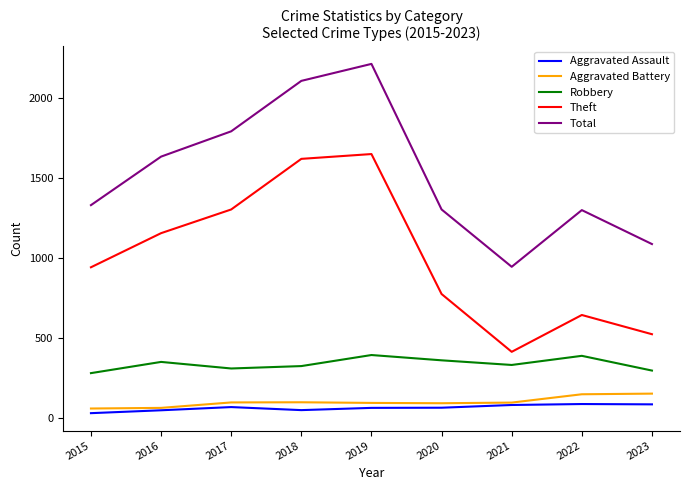

What is the lowest value of the Total series?

946